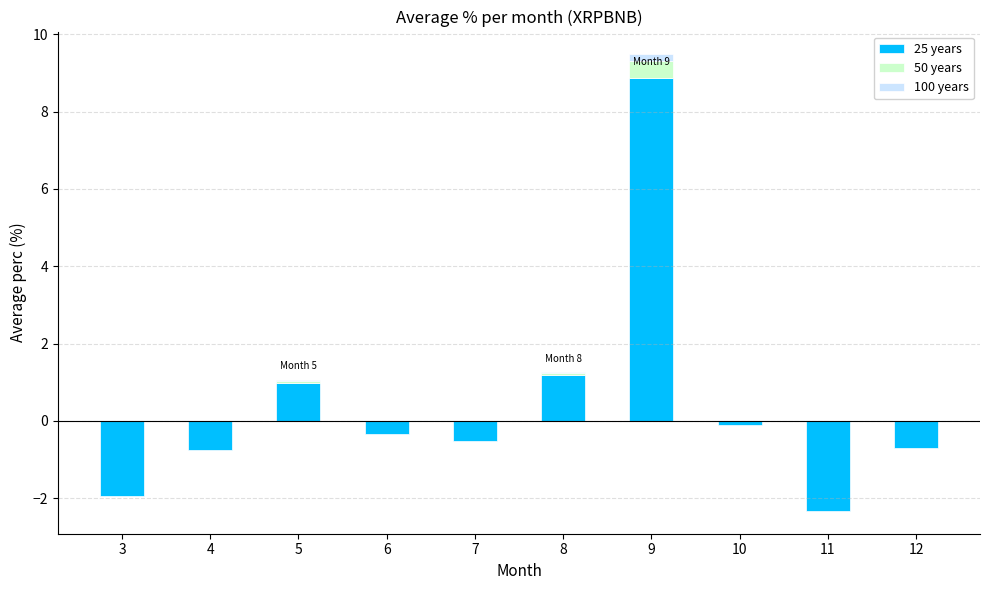

True or false: 25 years has a value of 3.2 at 3.

False